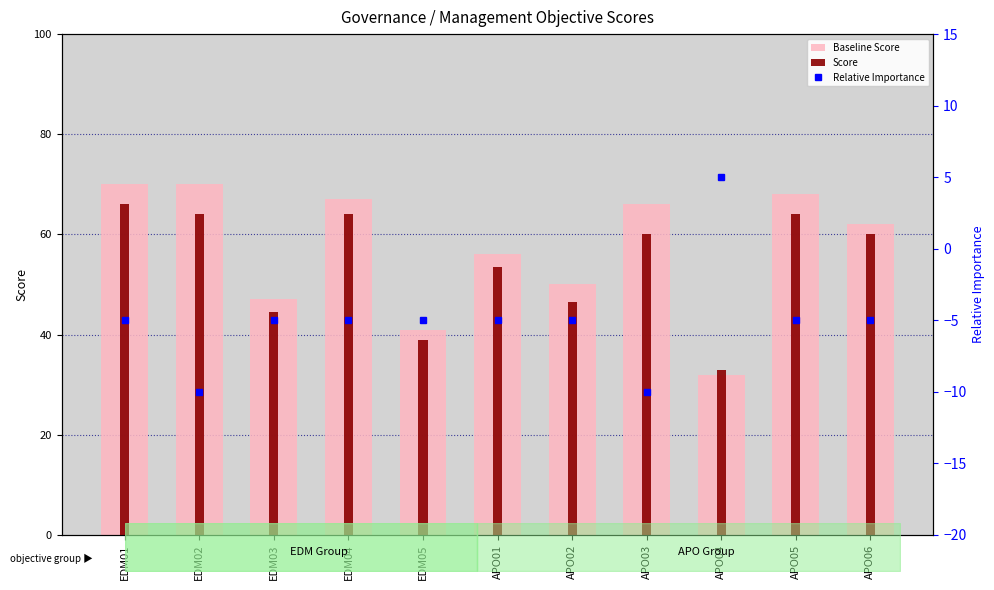

The Relative Importance series shows -2.6 at APO02. True or false?

False